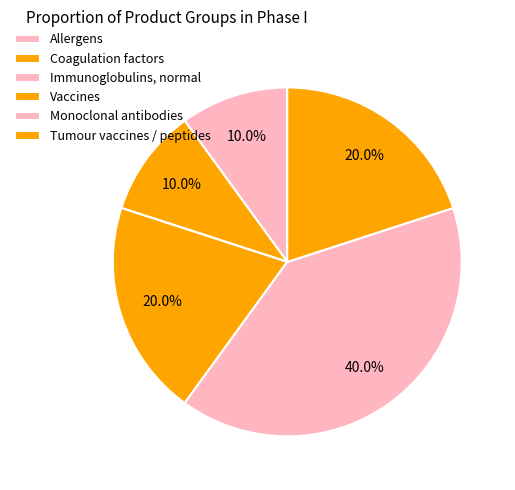

How many slices are in this pie chart?

6